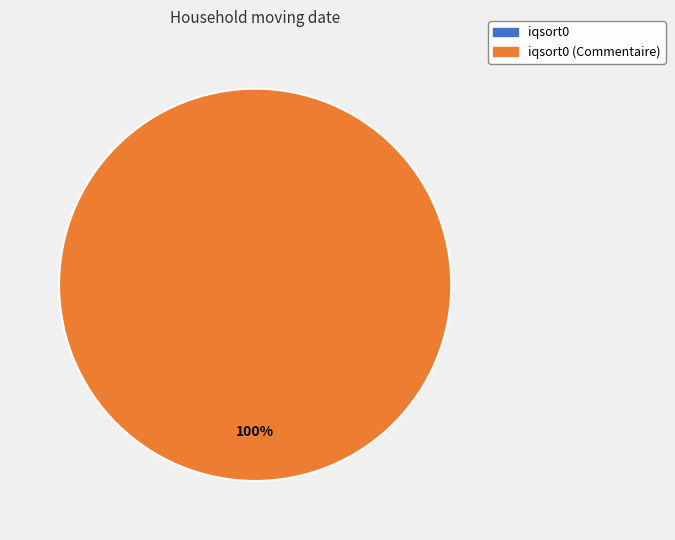

Is there any slice that represents more than half of the pie?

Yes